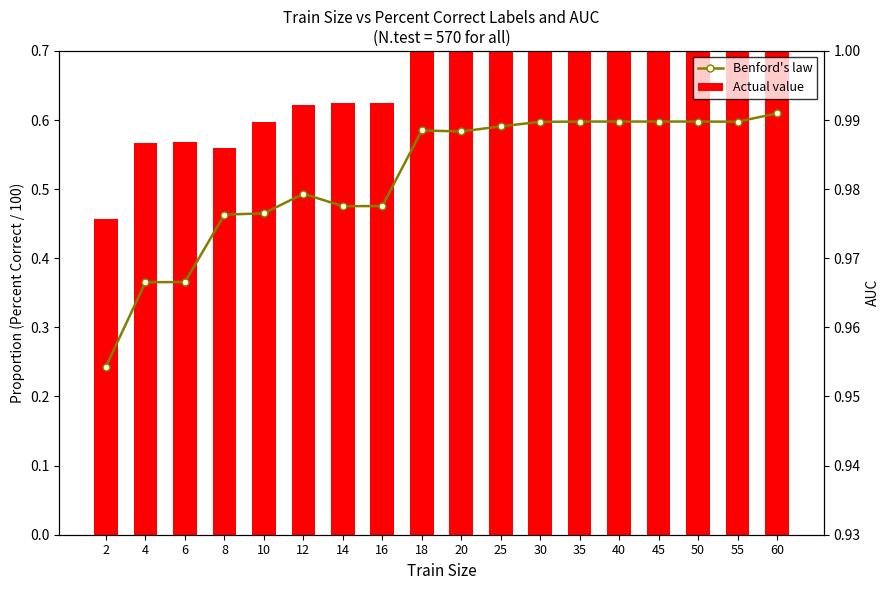

What is the value of the Benford's law bar at the 11th from the left?

1.0